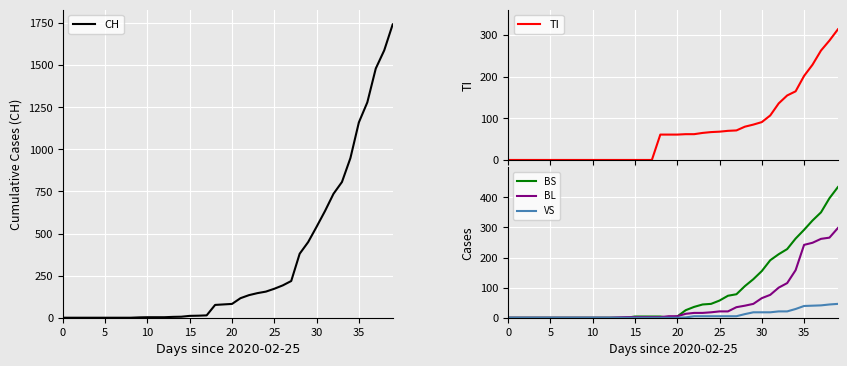

What is the difference between the CH values at 35 and 23?

1014